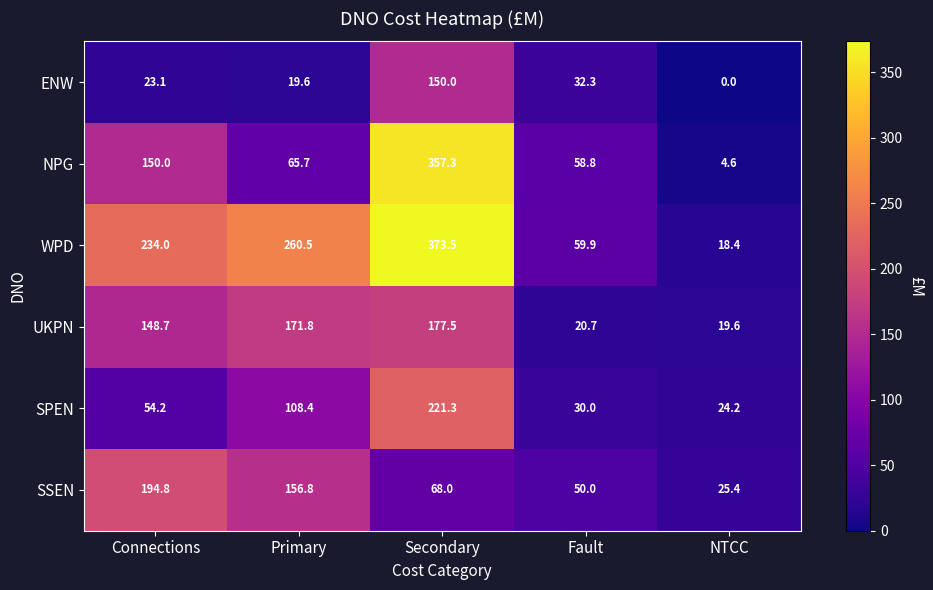

At which label does UKPN reach its minimum?

NTCC